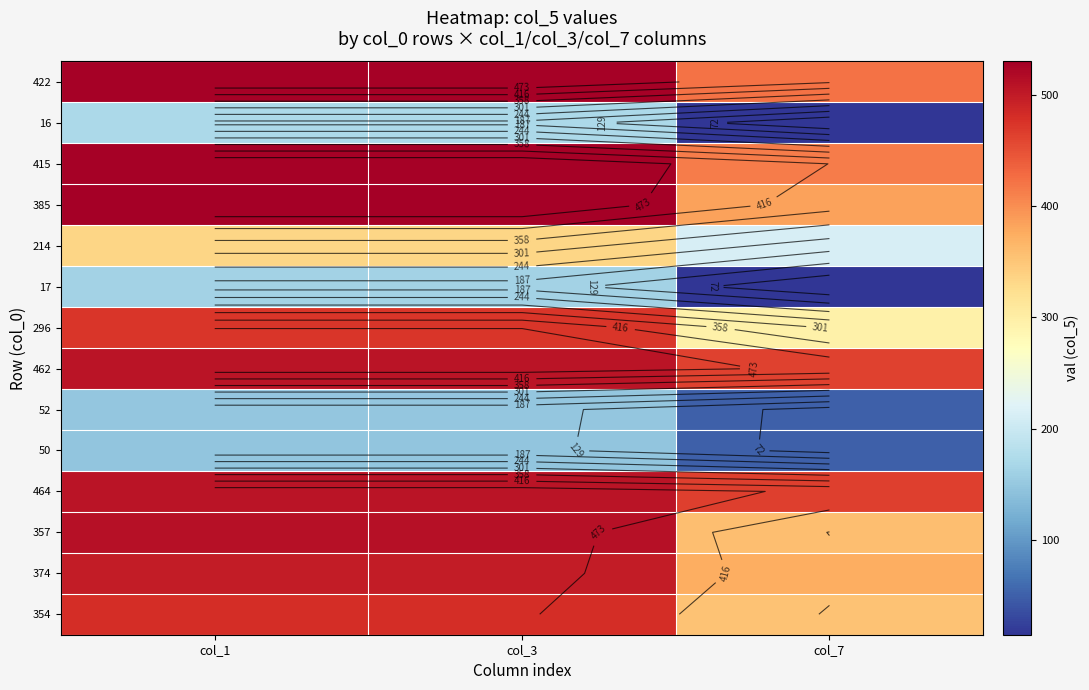

At col_1, list the series in order from largest to smallest.

385, 415, 422, 357, 462, 464, 374, 354, 296, 214, 16, 17, 52, 50